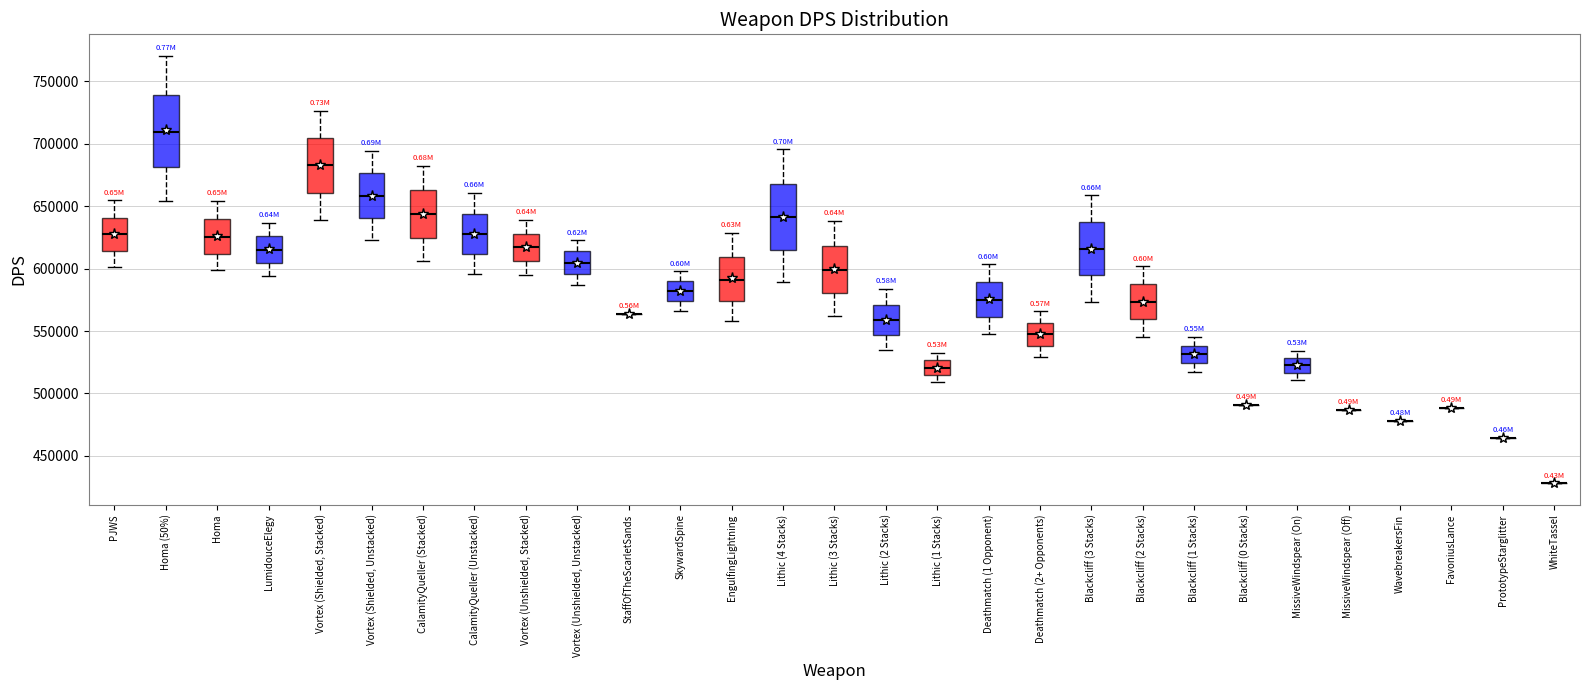

Where does the upper whisker of the box for Homa (50%) end on the y-axis? The values are not printed on the chart, so give them approximately, as read against the axis.

770000